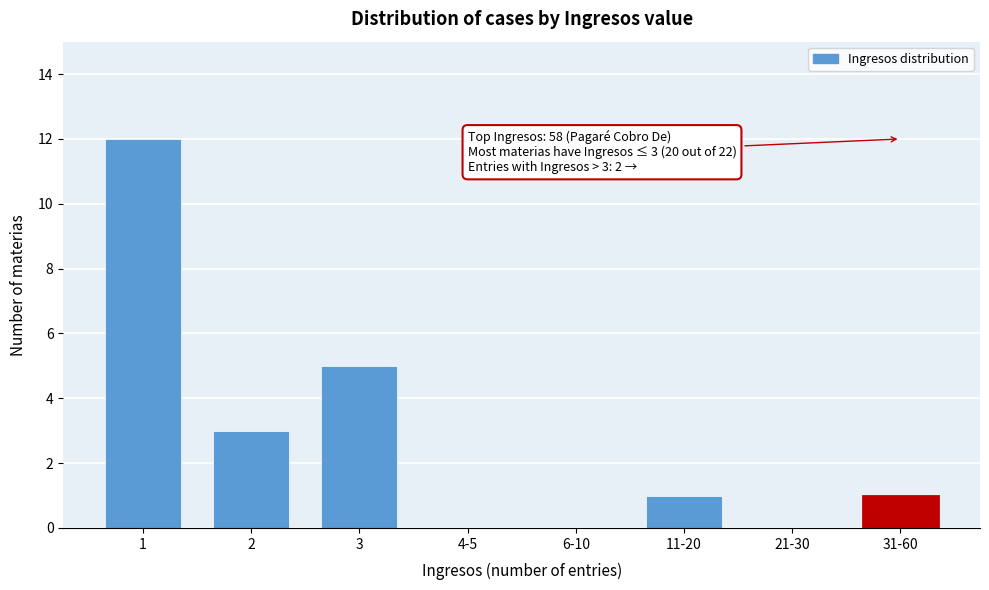

Reading left to right, transcribe all the data shown in this chart.

1=12	2=3	3=5	4-5=0	6-10=0	11-20=1	21-30=0	31-60=1